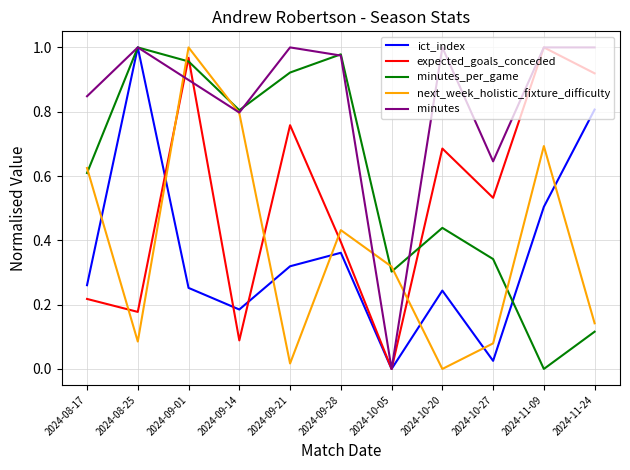

How many values in the minutes_per_game series exceed 0?

10